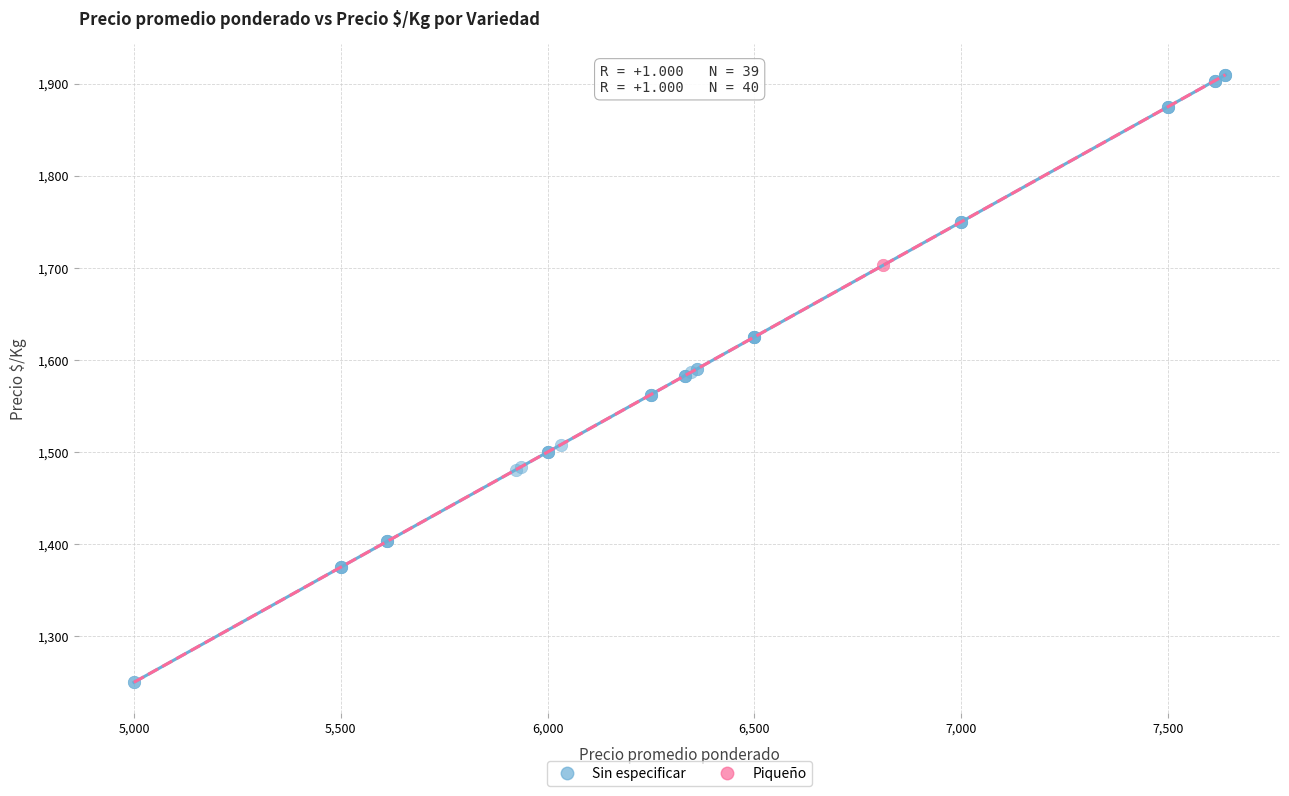

What are all the series names shown in the legend?

Sin especificar, Piqueño